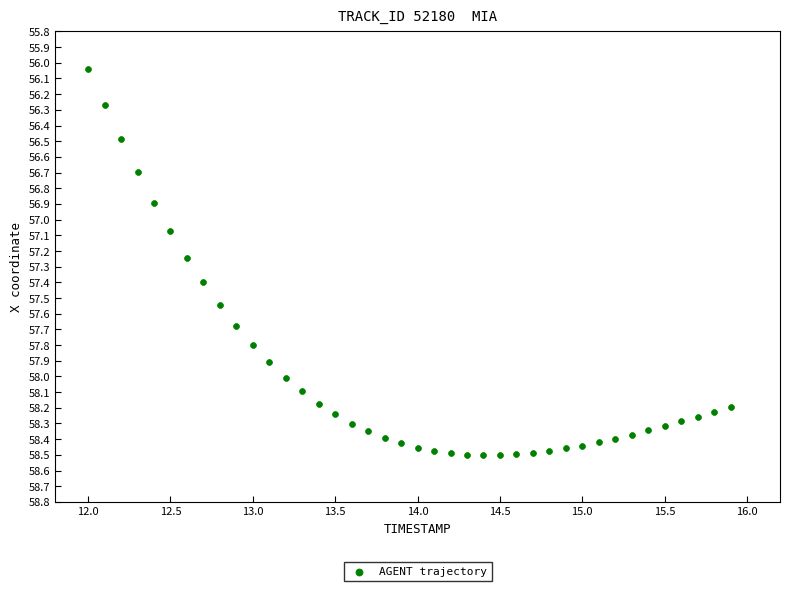

What Y value in the scatter plot is closest to 57?

57.1